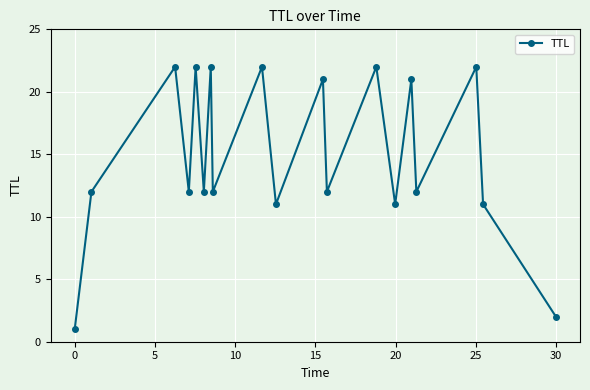

What is the difference between the second highest and second lowest values?

20